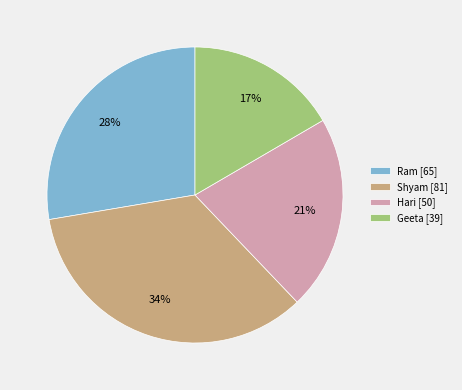

Is the sum of Ram [65] and Hari [50] greater than half?

No